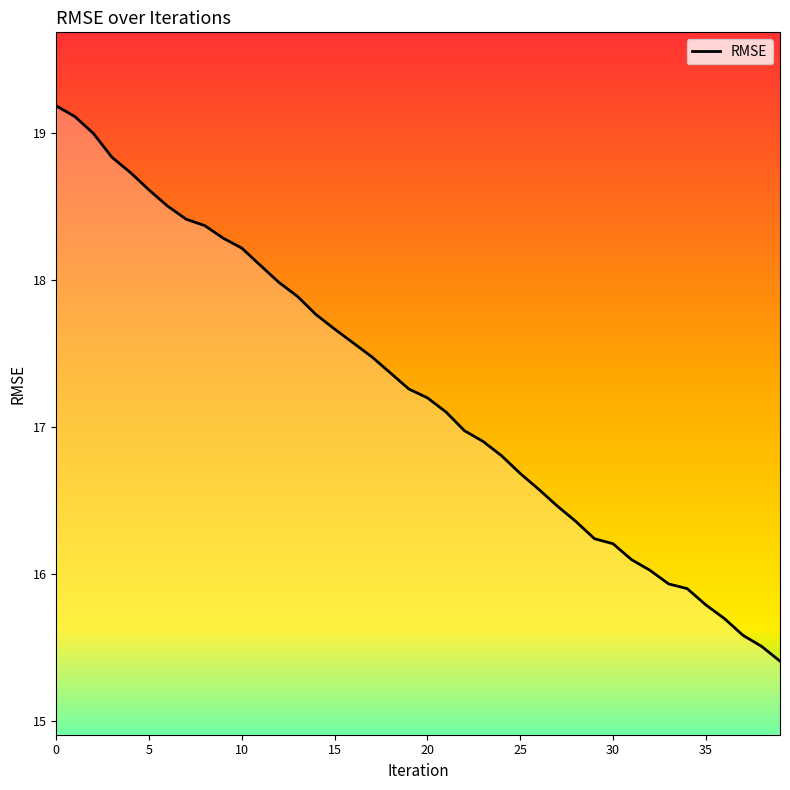

What is the value of the 15th point from the left?

17.8